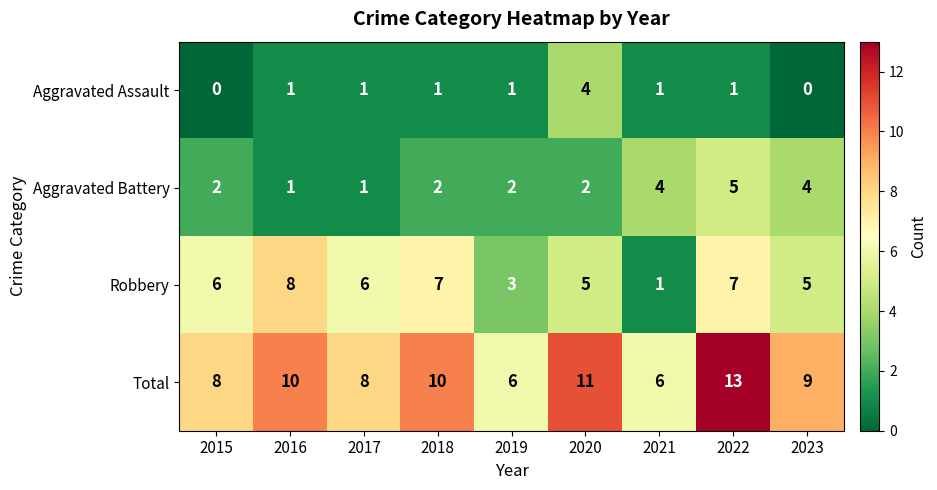

List the series in order of their overall mean, highest first.

Total, Robbery, Aggravated Battery, Aggravated Assault